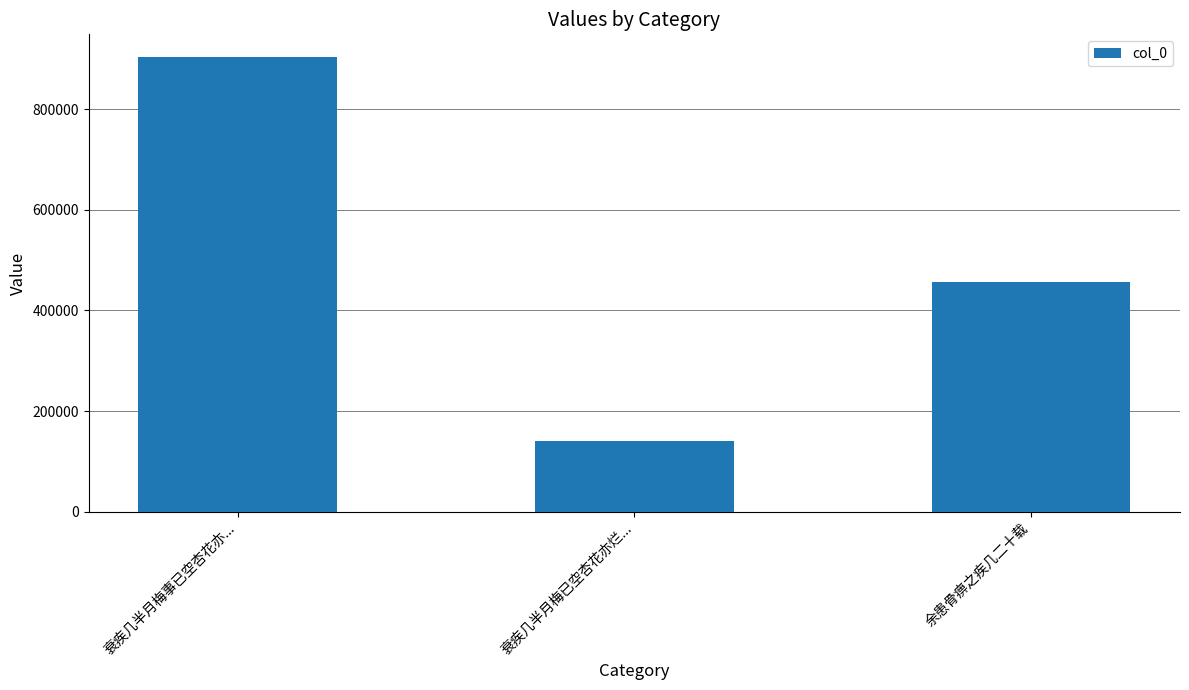

What is the difference between the maximum and minimum values?

762924